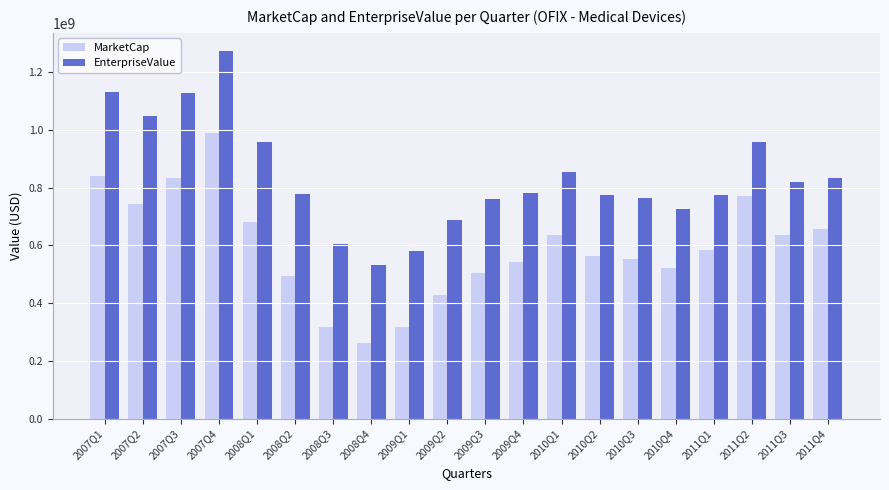

The value of EnterpriseValue at 2008Q1 is 957068109.3. True or false?

True